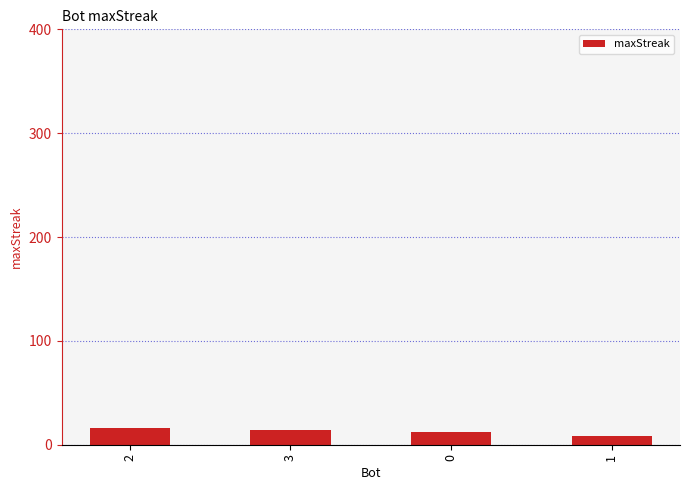

How many bars are there in total?

4